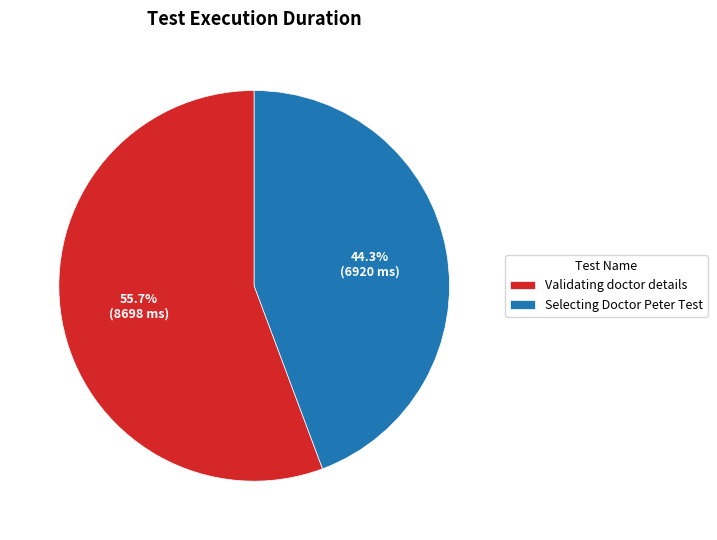

True or false: Selecting Doctor Peter Test accounts for 50% of the total.

False